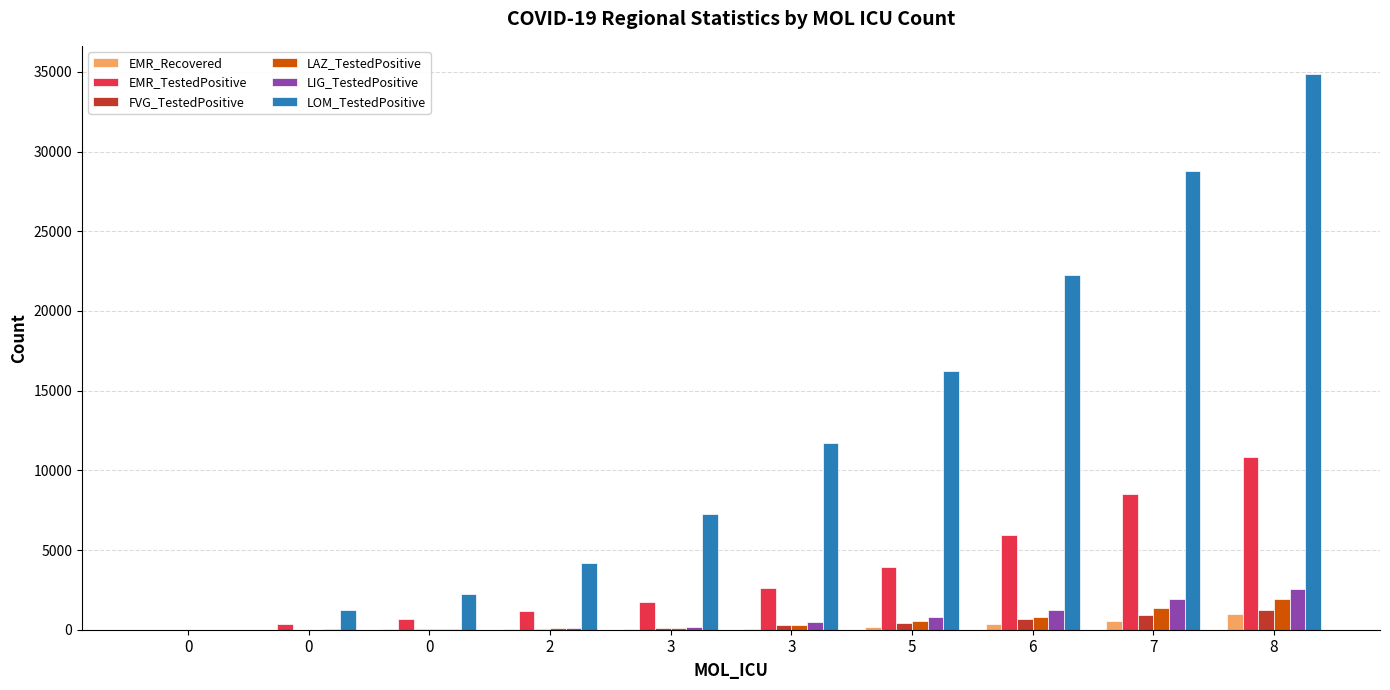

At which label is EMR_Recovered closest to 480?

7